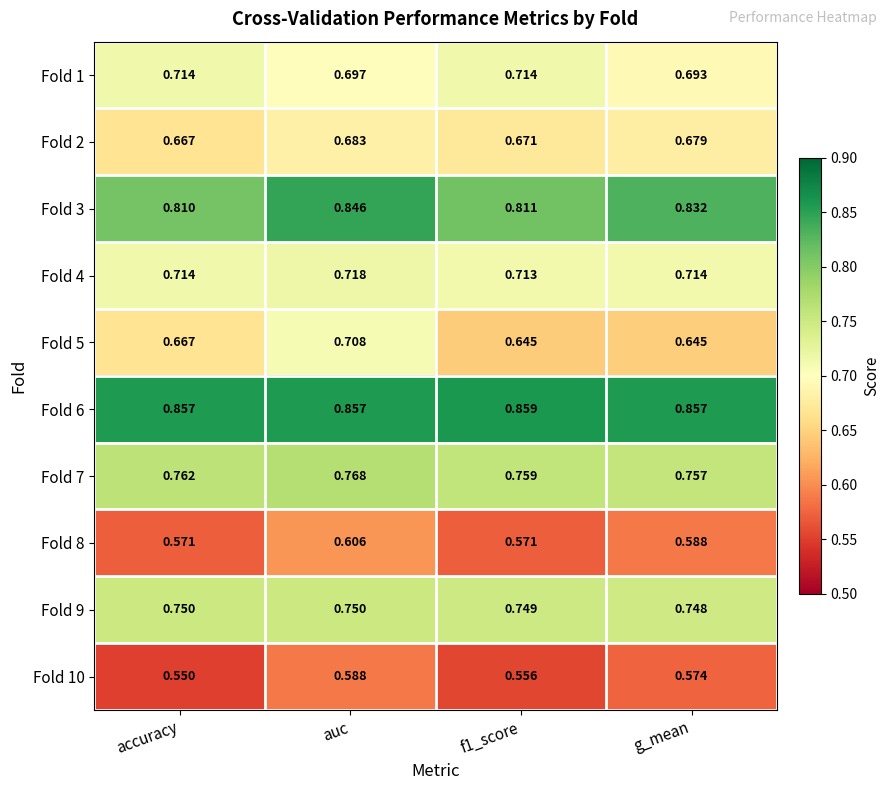

At which category is the sum across all series the highest?

auc